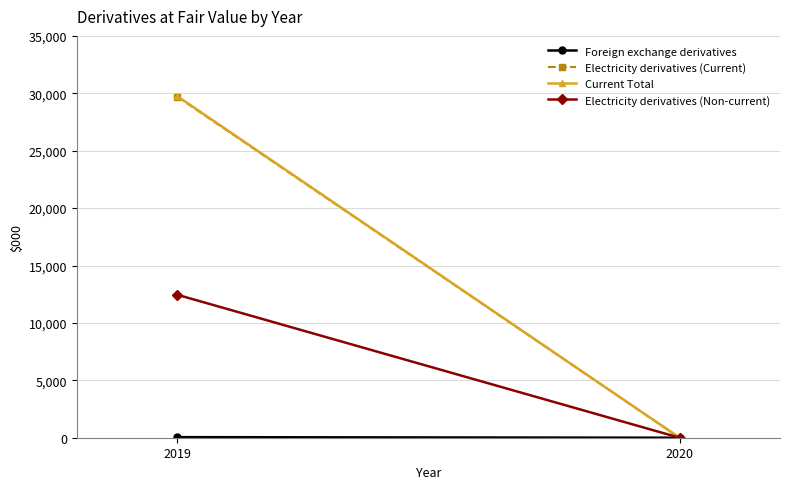

Reading left to right, extract all data points from this chart.

Foreign exchange derivatives: 2019=51	2020=0
Electricity derivatives (Current): 2019=29702	2020=0
Current Total: 2019=29753	2020=0
Electricity derivatives (Non-current): 2019=12453	2020=0